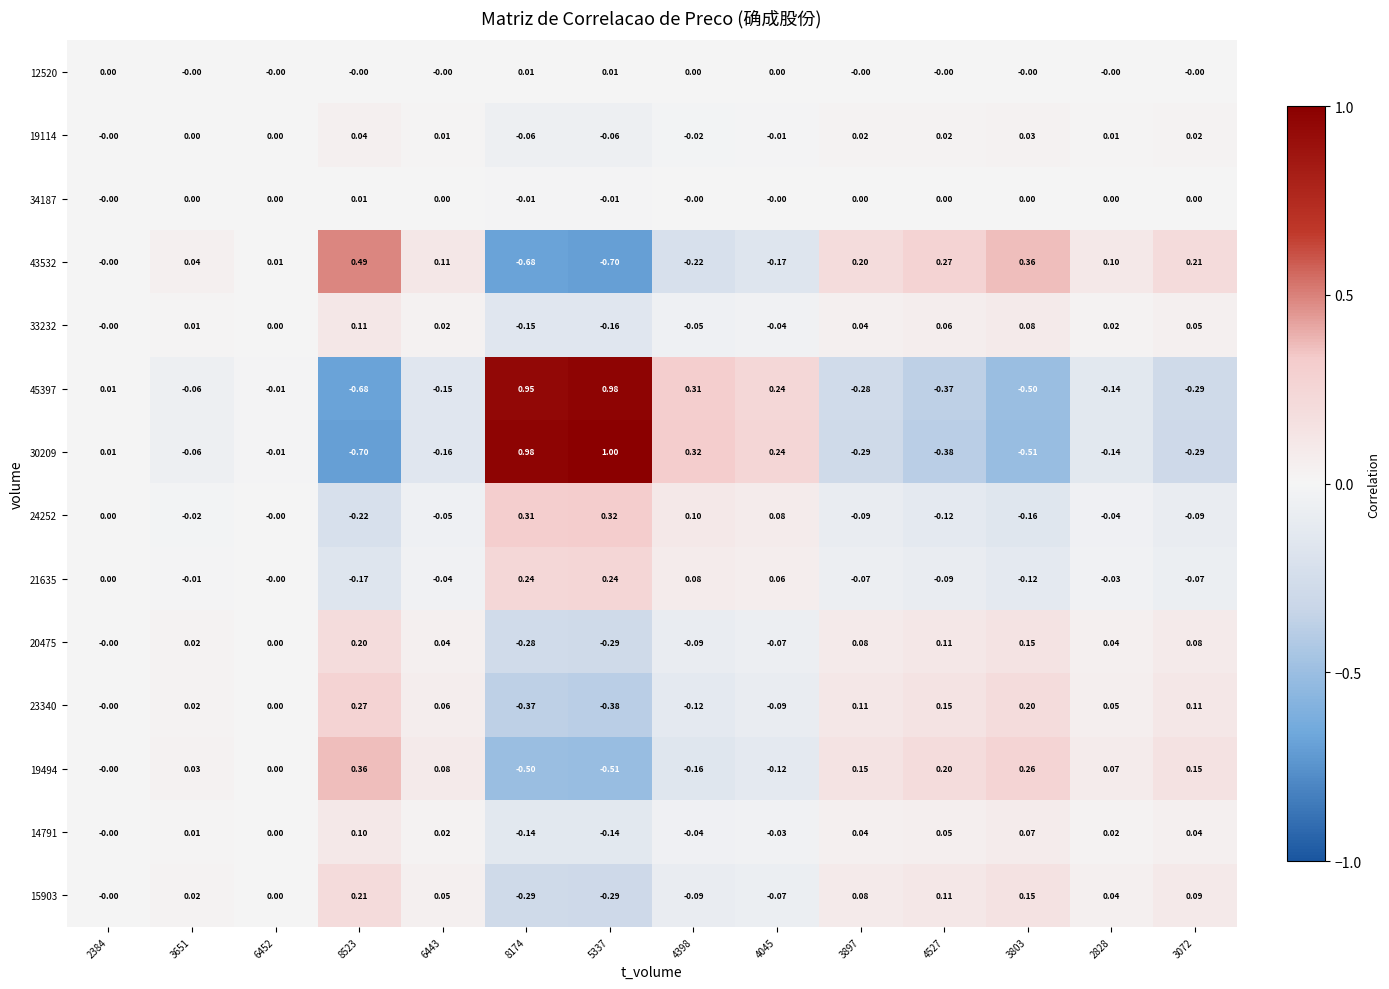

At how many categories does at least one series exceed 0?

14